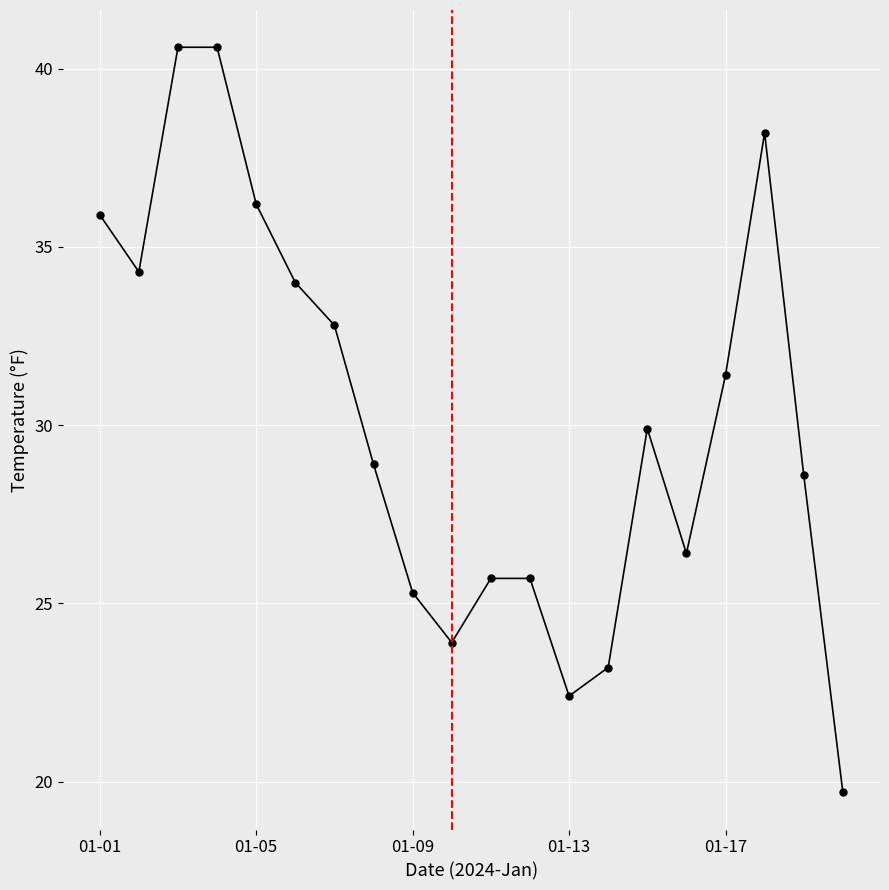

How many interior local valleys (lower than both neighbors) does the data have?

4